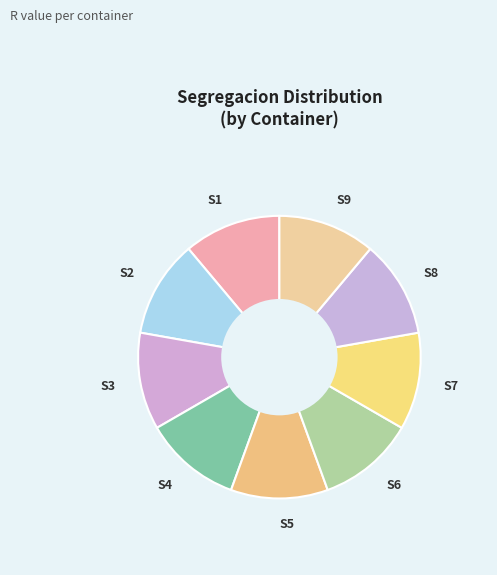

The S8 slice represents 19% of the pie. True or false?

False